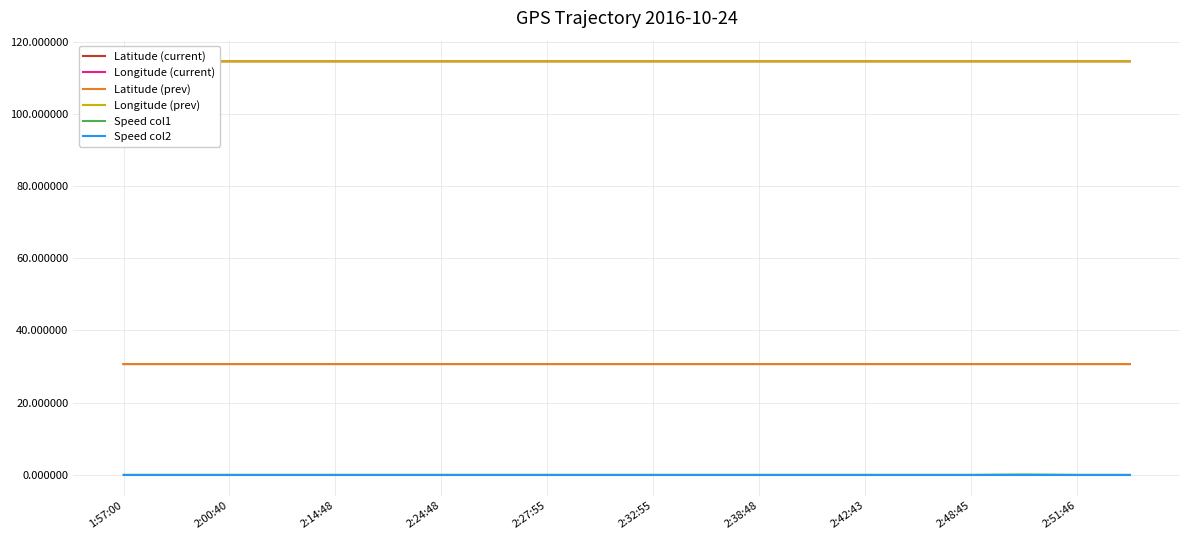

True or false: Speed col1 has a value of 0.0 at 2:42:43.

True